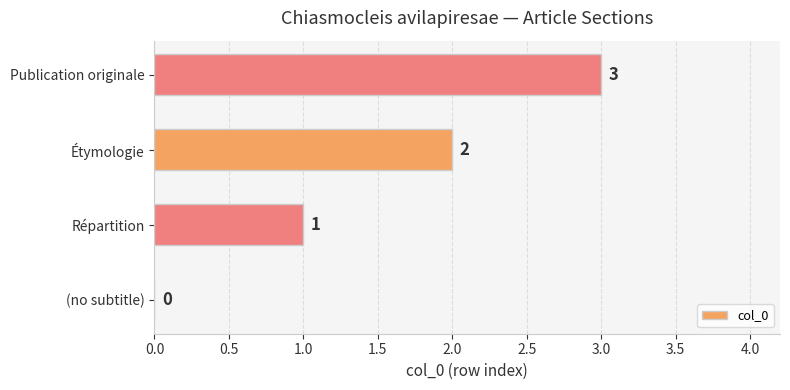

What is the sum of all values?

6